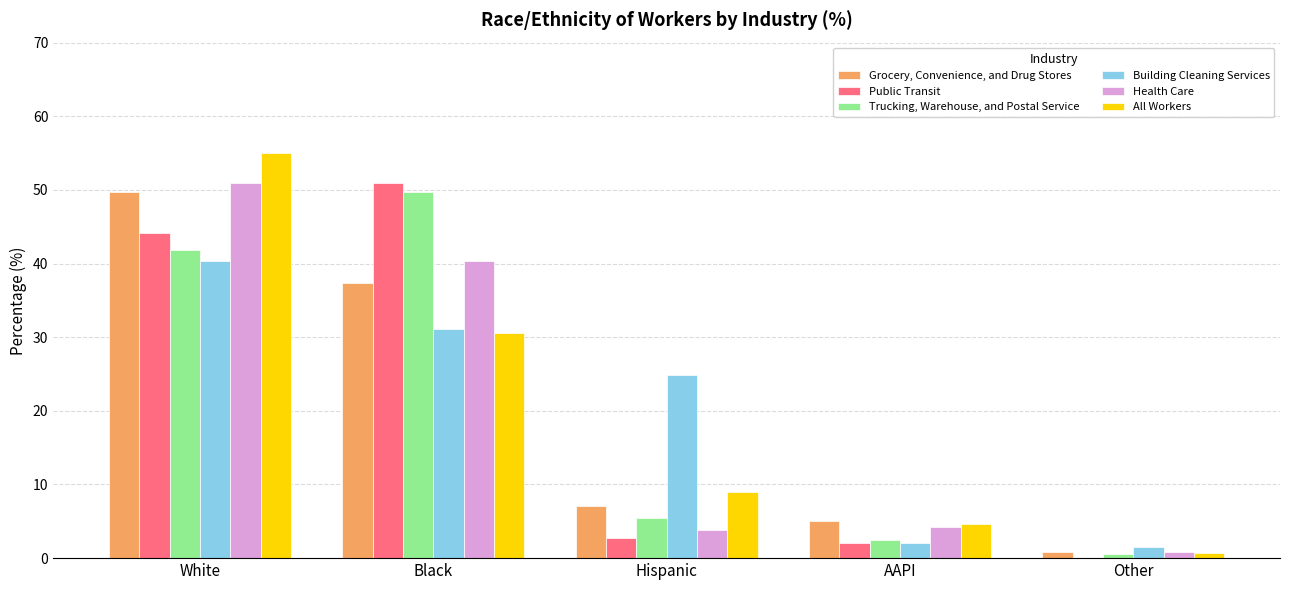

What is the total value across all series at Black?

240.1